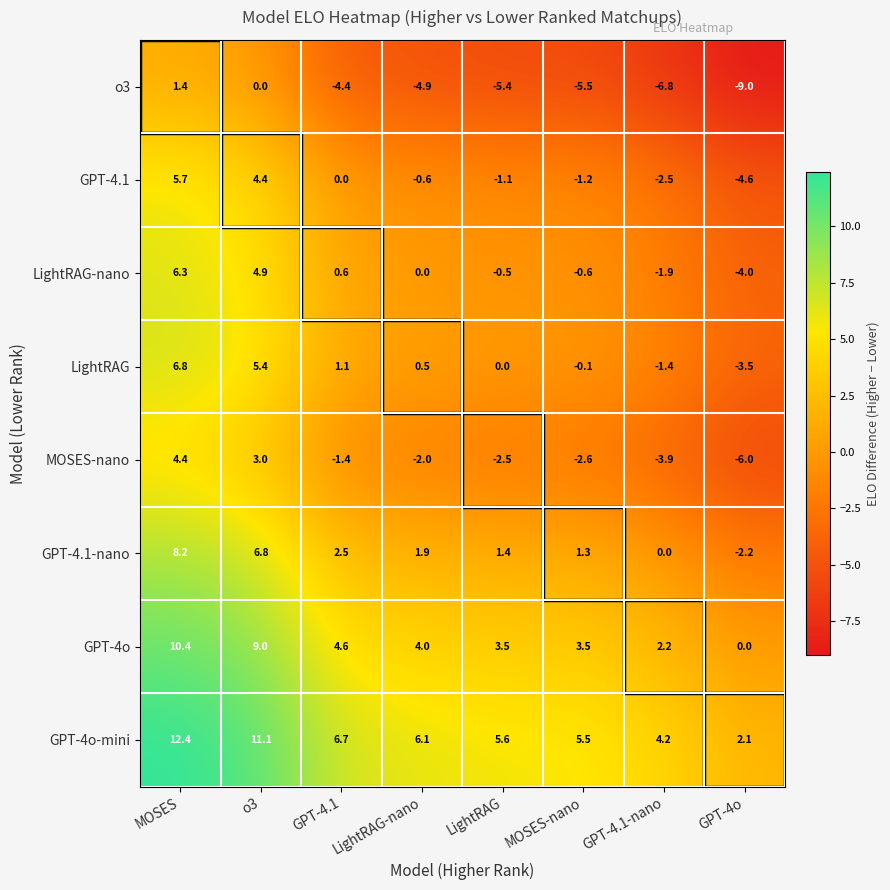

What is the minimum value shown in the chart?

-9.0